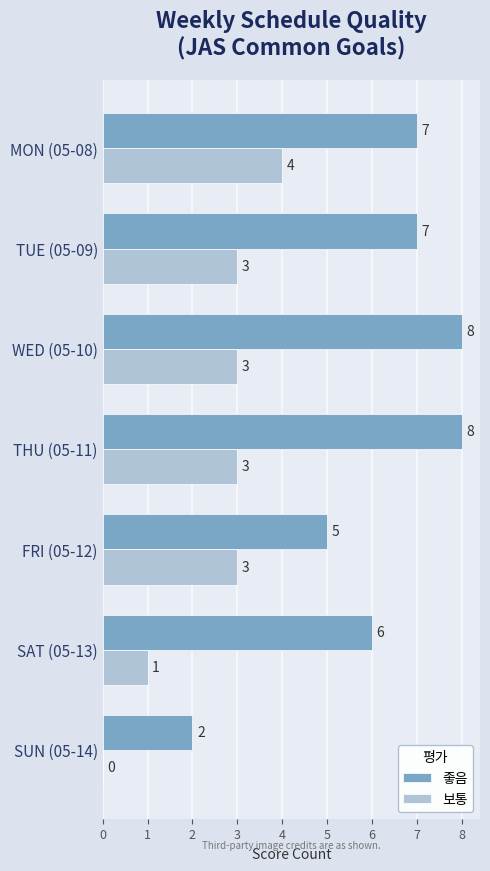

Is it true that 좋음 equals 7 at MON (05-08)?

True